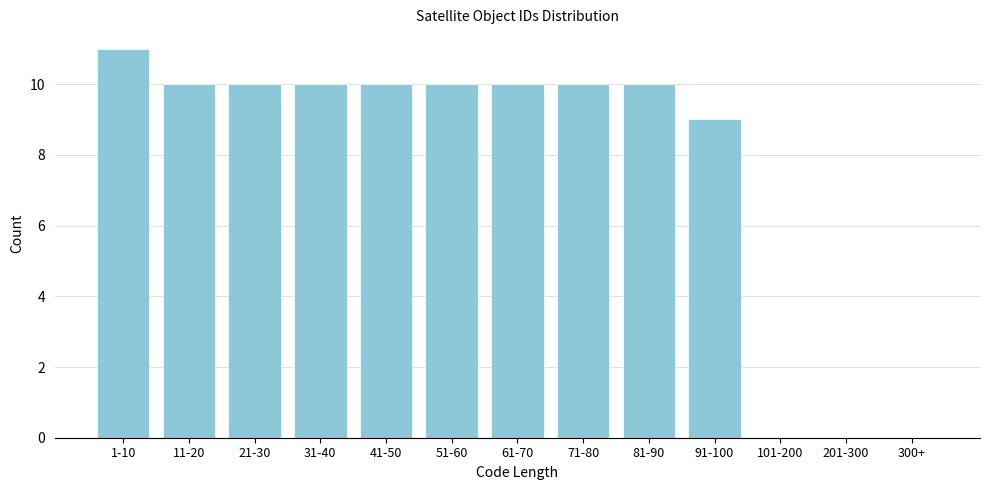

Reading right to left, list all the values displayed in this chart.

300+=0	201-300=0	101-200=0	91-100=9	81-90=10	71-80=10	61-70=10	51-60=10	41-50=10	31-40=10	21-30=10	11-20=10	1-10=11